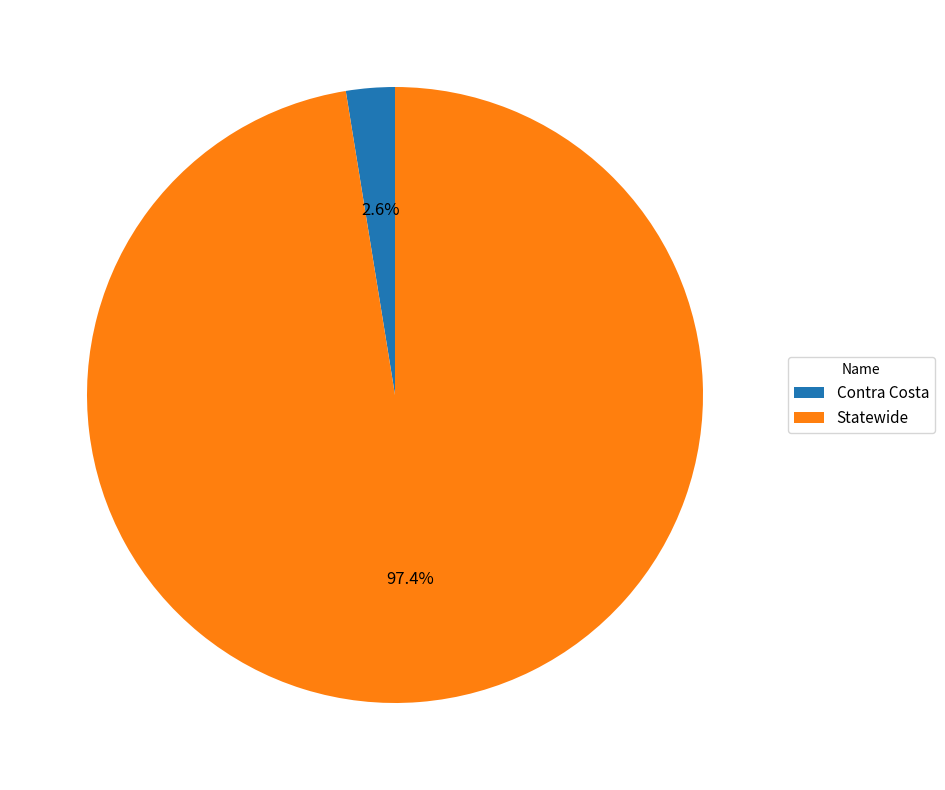

True or false: Statewide accounts for 97% of the total.

True